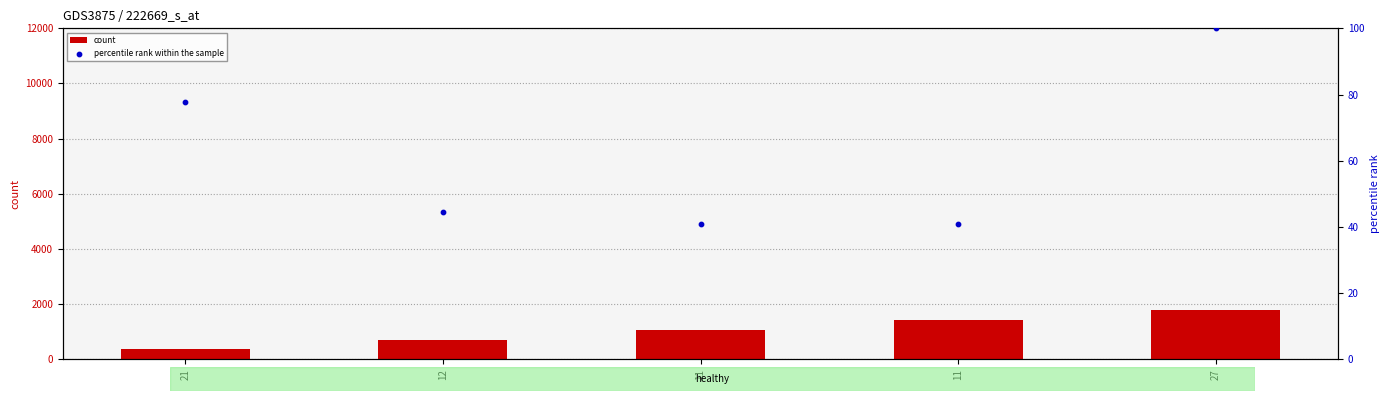

Which series reaches the maximum Y coordinate?

count